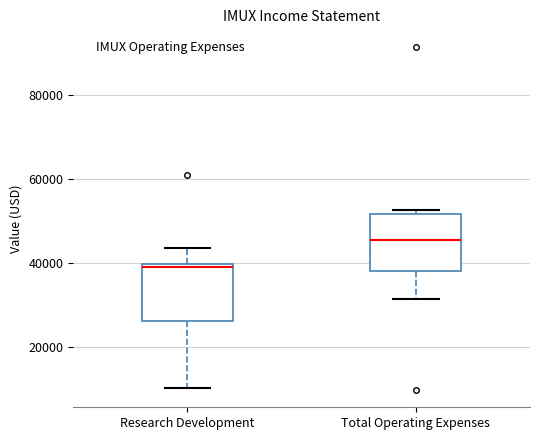

Which box's median line is the highest?

Total Operating Expenses